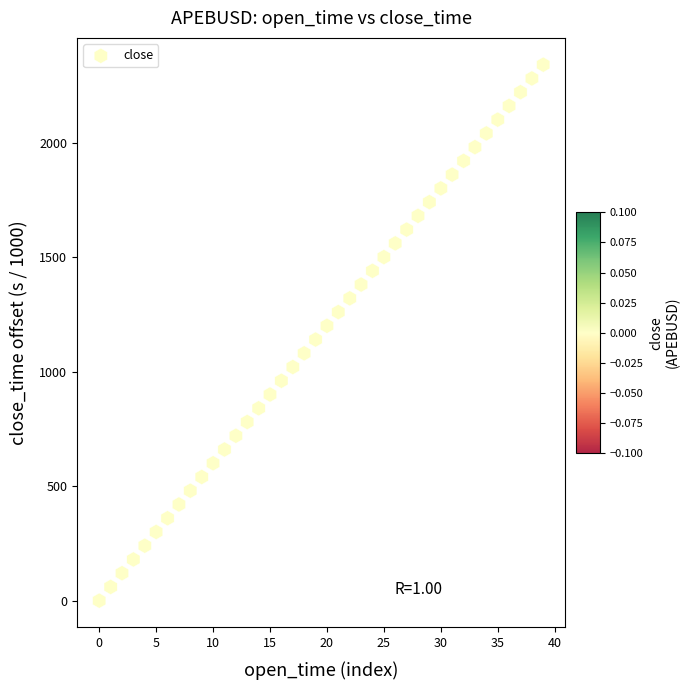

What is the range of Y values (max minus min)?

2340